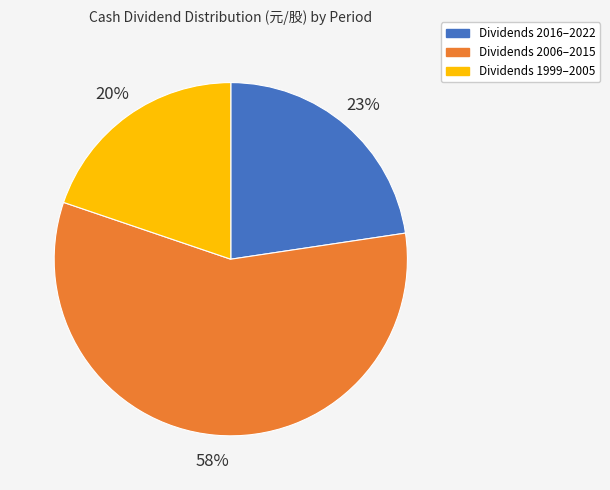

Is there a majority slice in this chart?

Yes